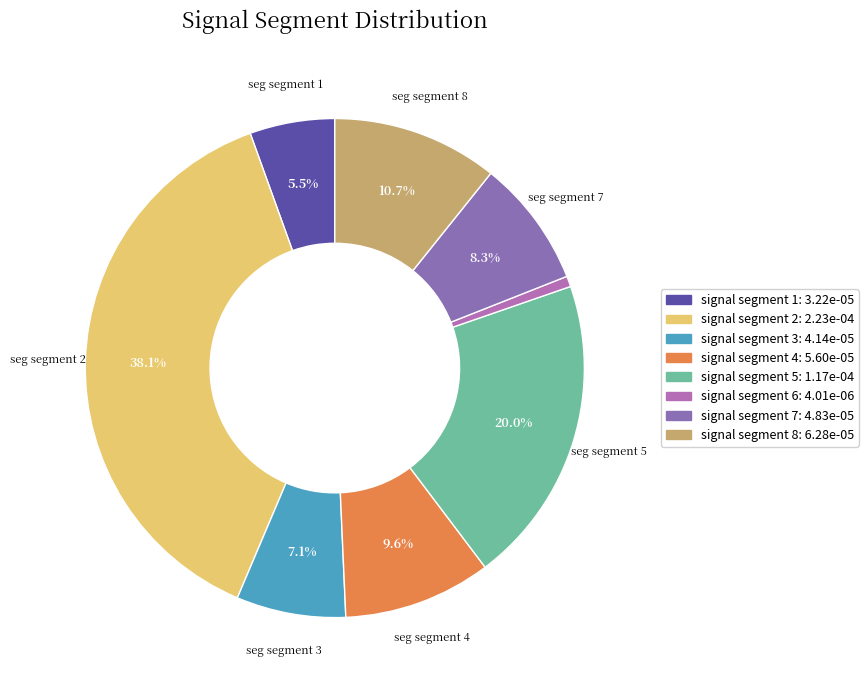

To the nearest percent, what is the combined percentage of signal segment 7 and signal segment 2?

46%